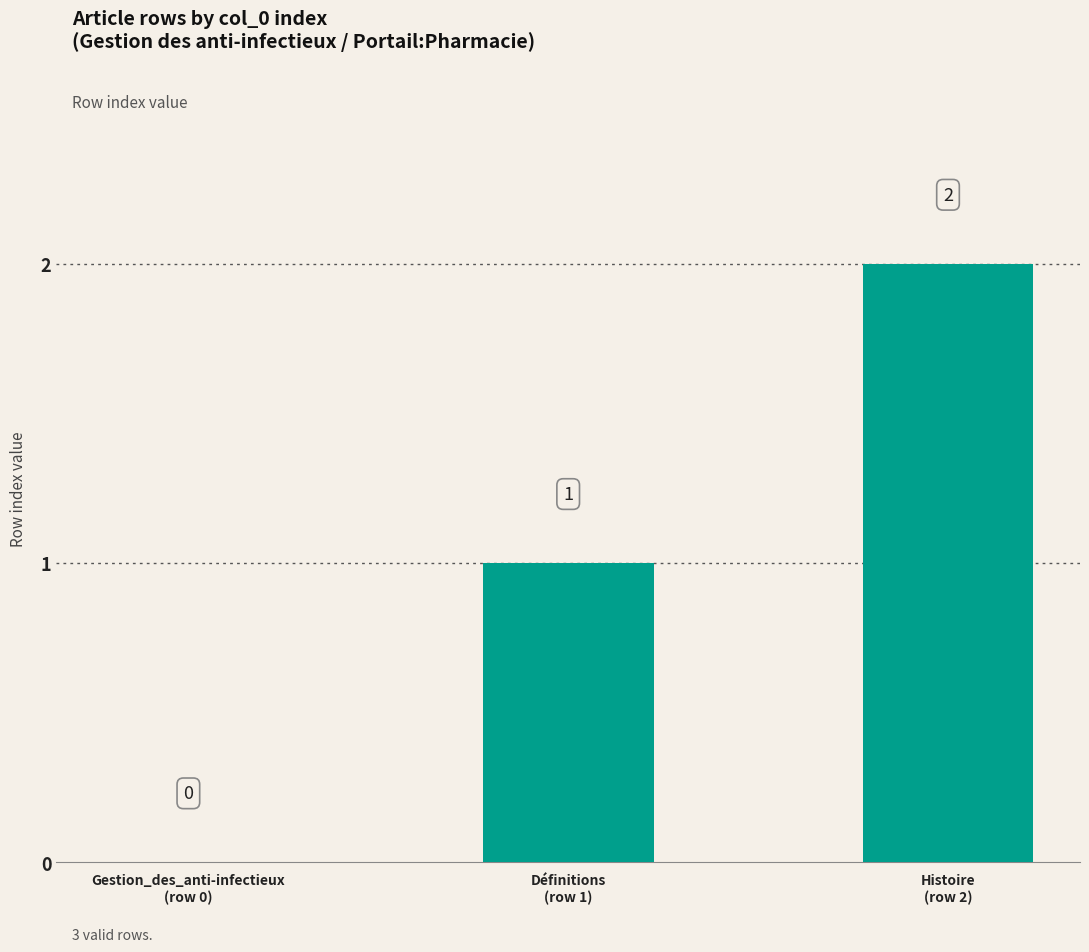

What is the sum of all values?

3